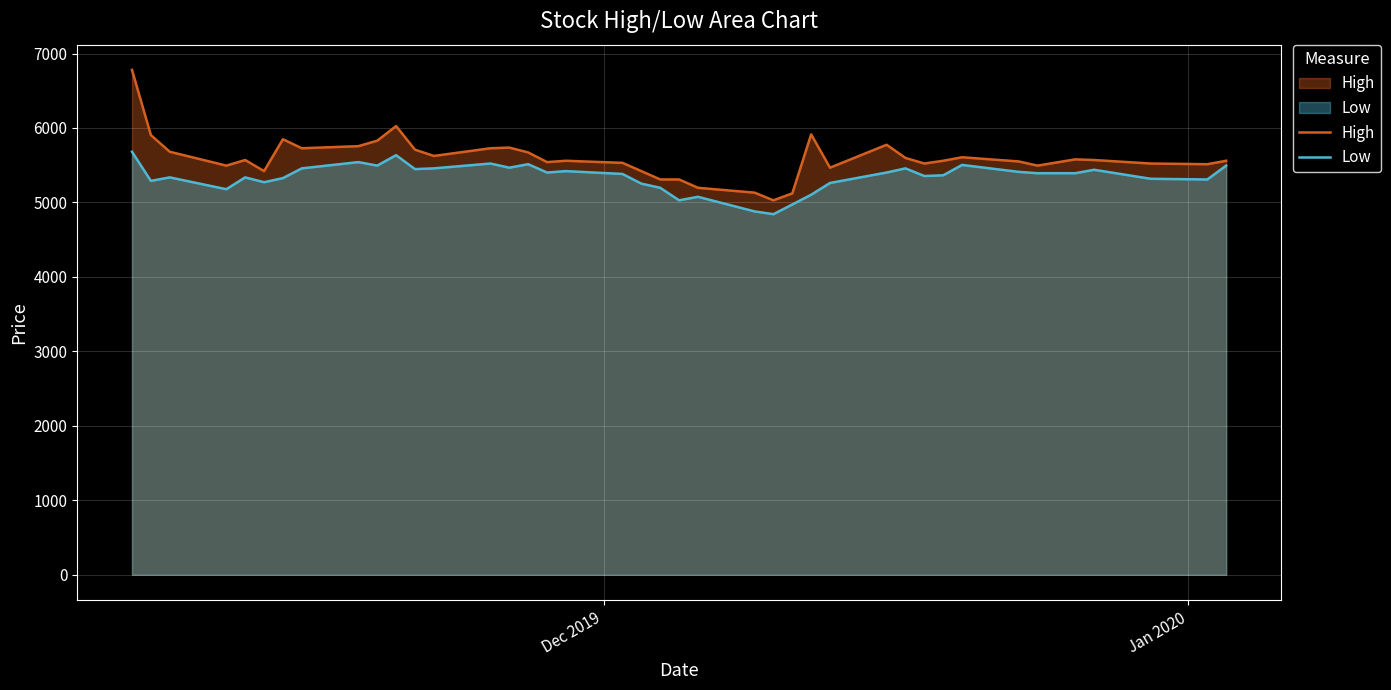

How many data points does each series have?

40